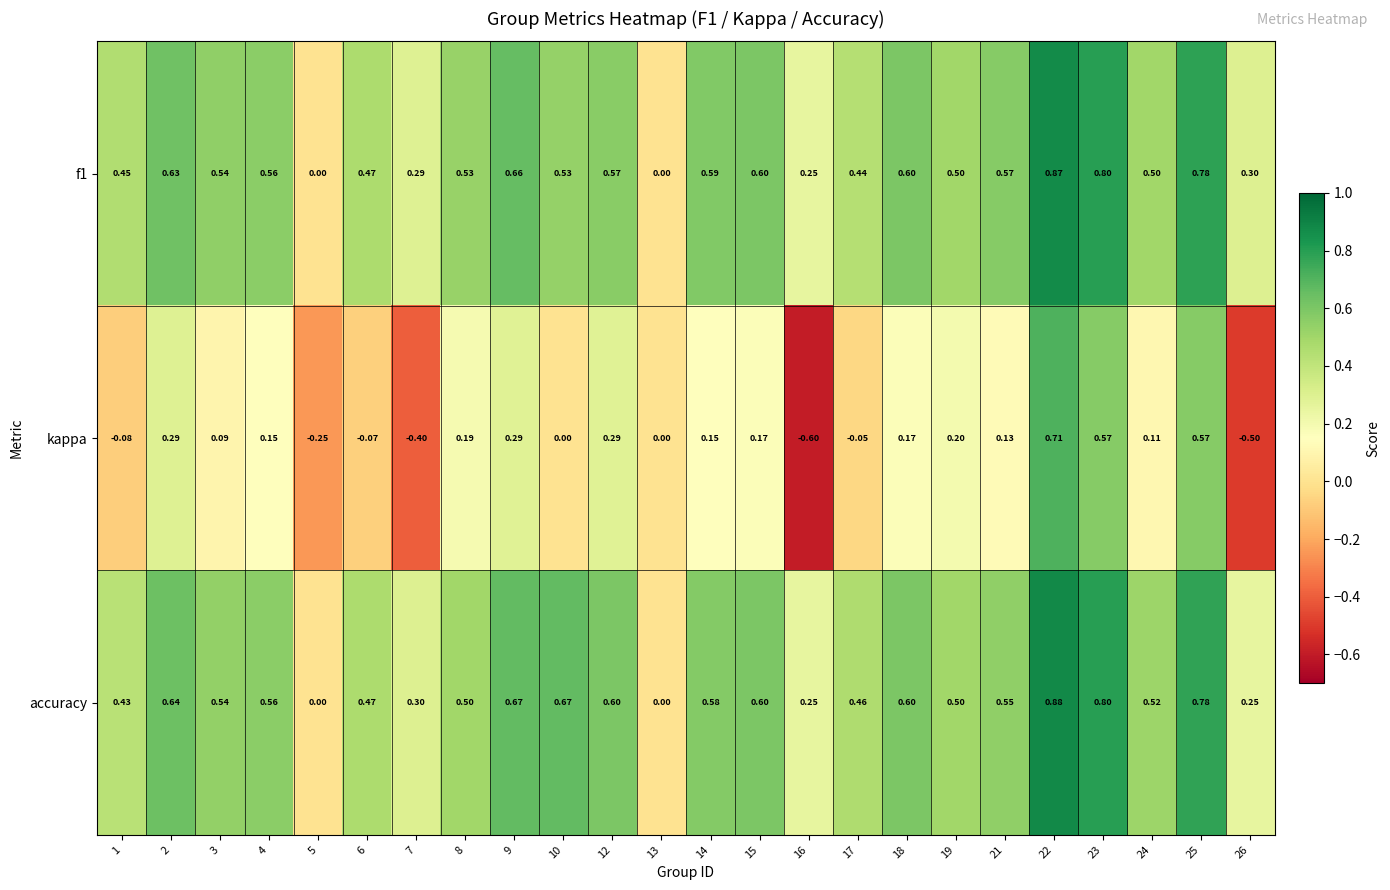

Is the value of kappa at 8 greater than the value of f1 at 1?

No